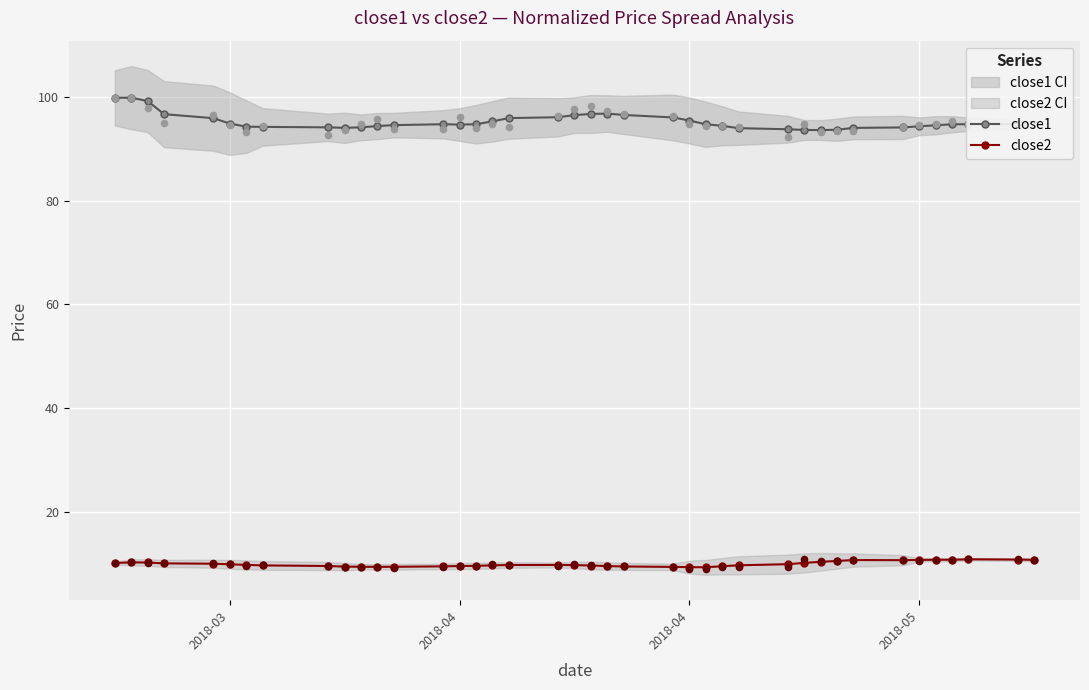

Is the value of close1 at 10 greater than the value of close2 at 17?

Yes